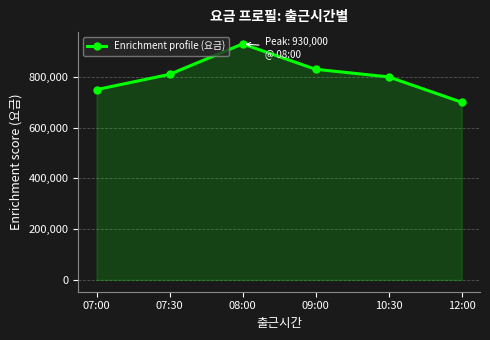

Reading right to left, list all the values displayed in this chart.

700000	800000	830000	930000	810000	750000